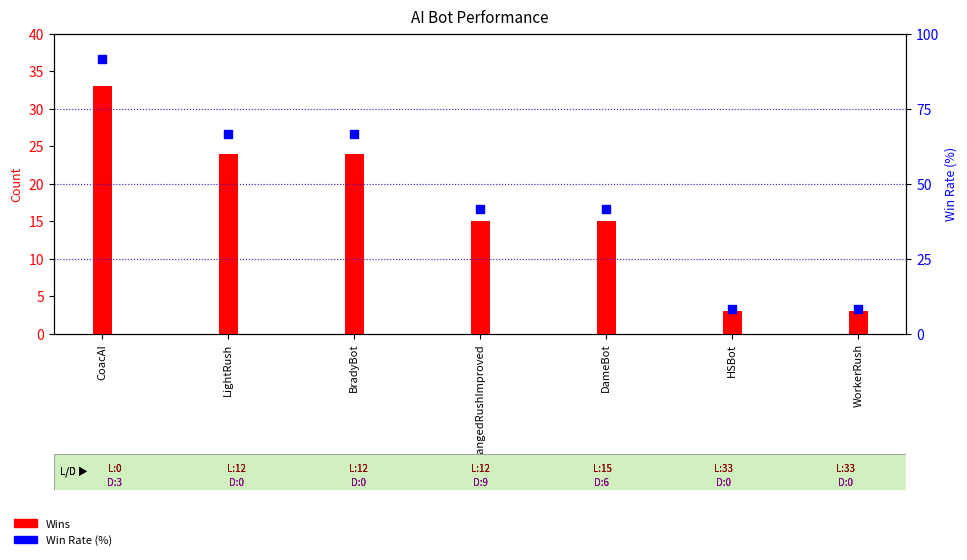

Which series contains the lowest Y value?

Wins